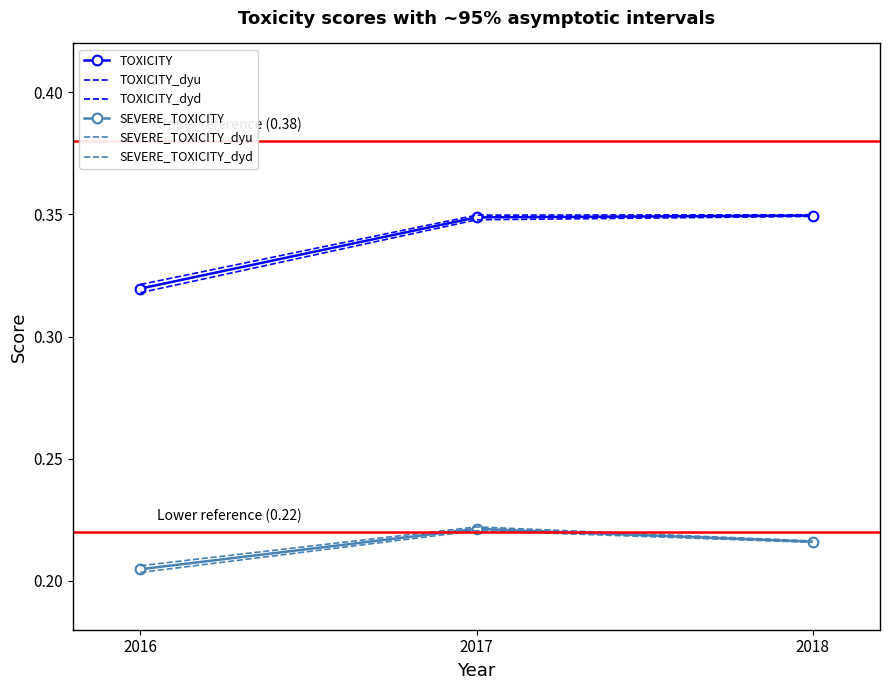

True or false: SEVERE_TOXICITY_dyu has a value of 0.1 at 2018.

False